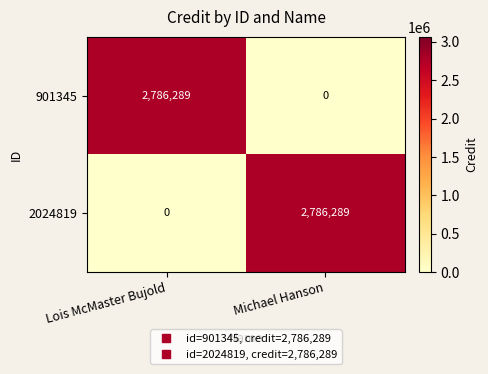

What is the sum of all 2024819 values?

2786289